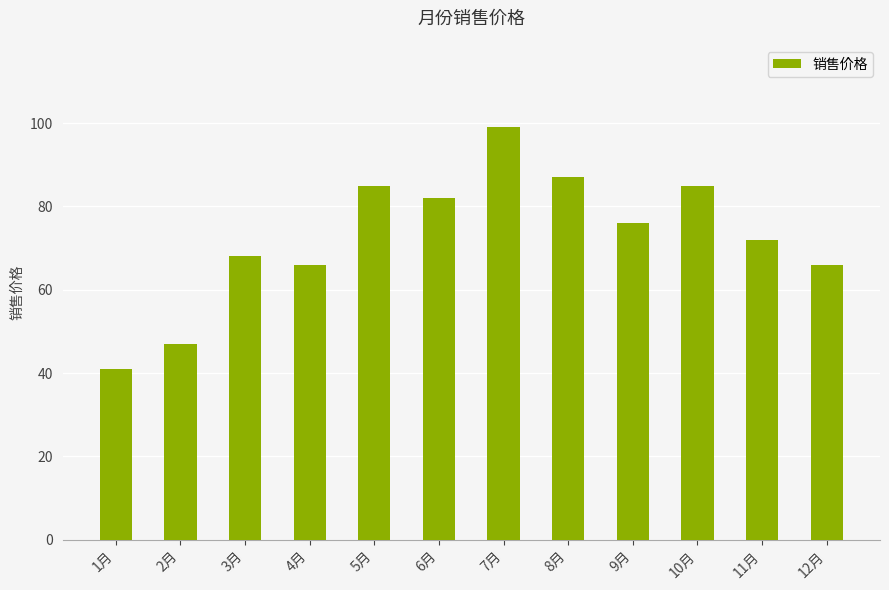

At which label does the data first exceed 76?

5月